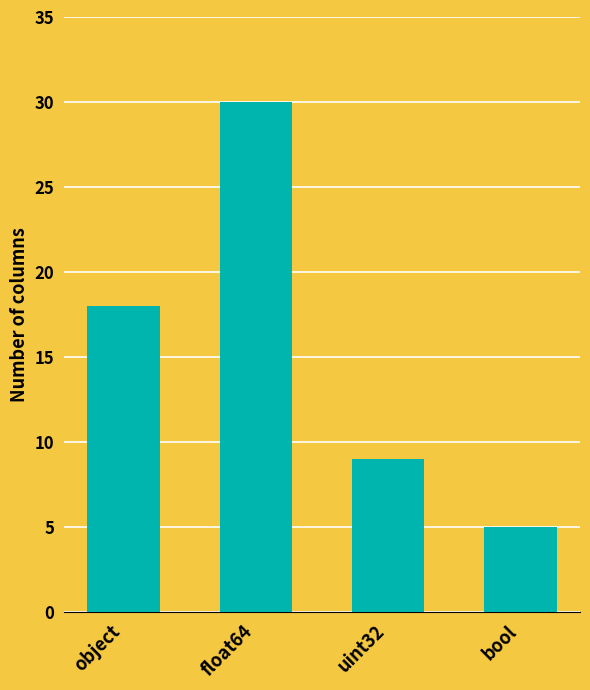

What position from the left is uint32?

3